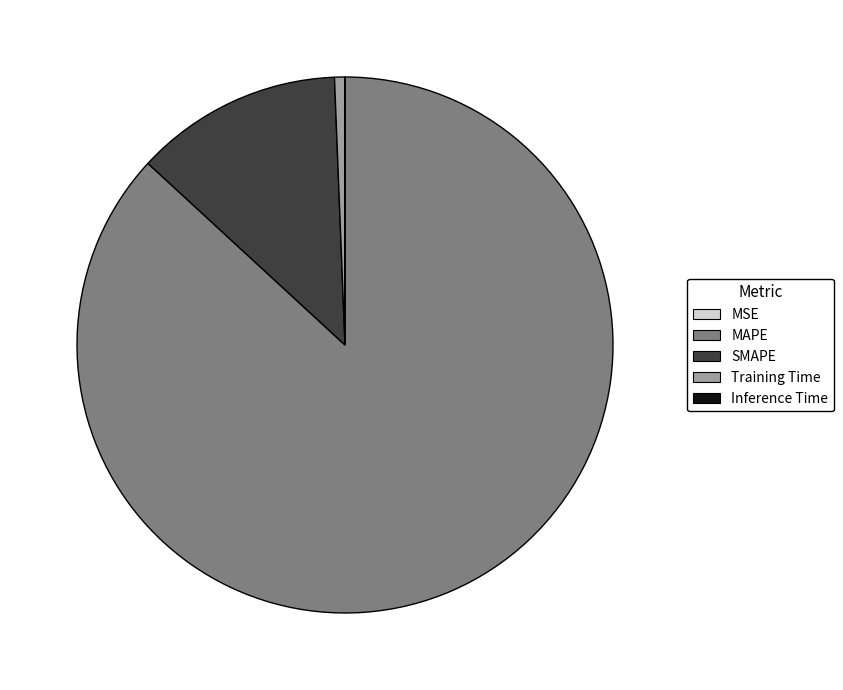

Does any single category account for the majority?

Yes